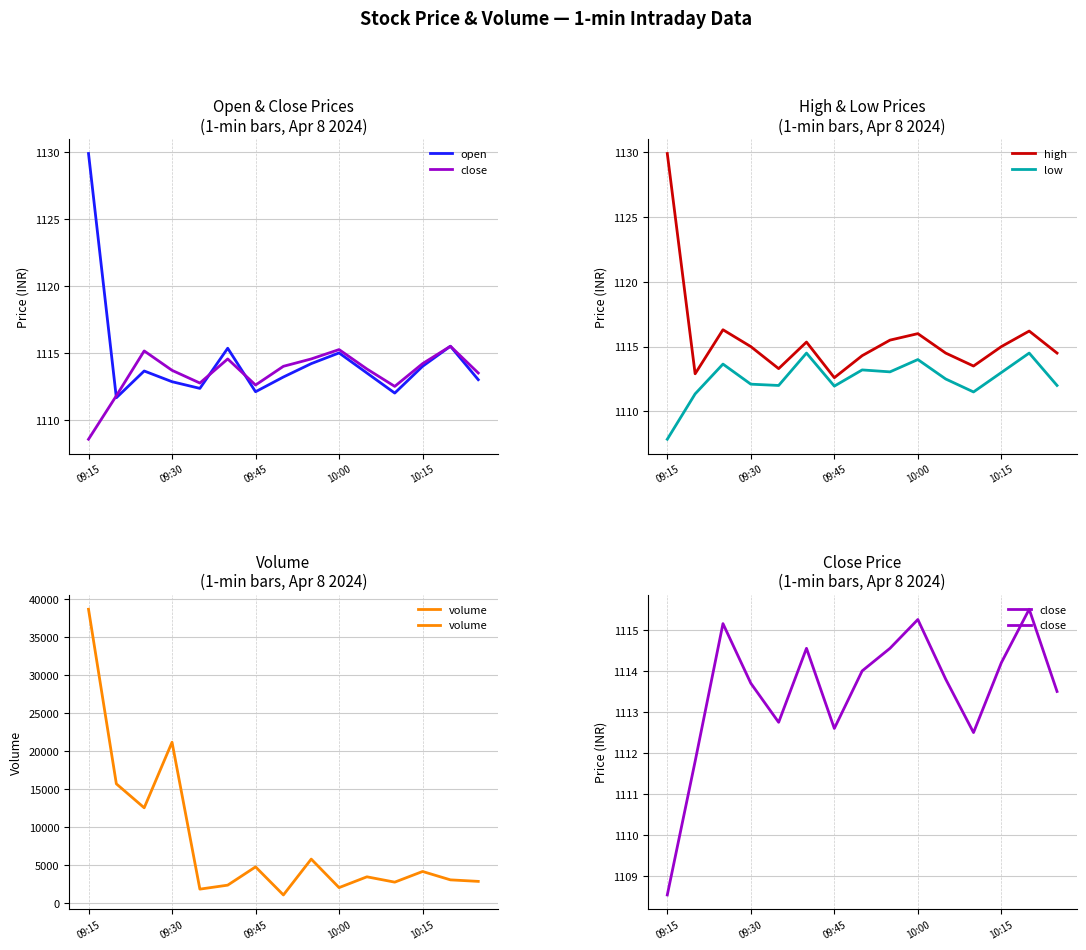

Read the low value at 09:45.

1112.0